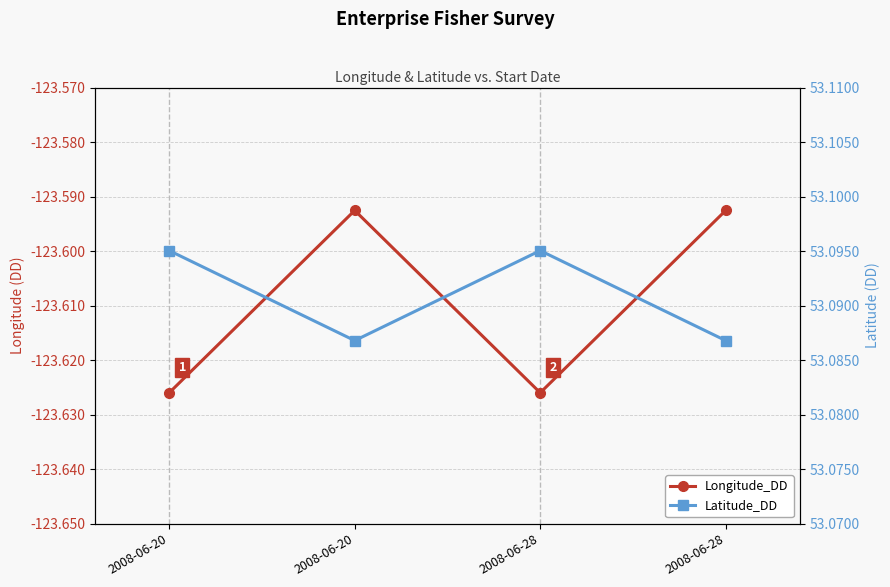

What is the spread (max minus min) of values at 2008-06-20?

176.7